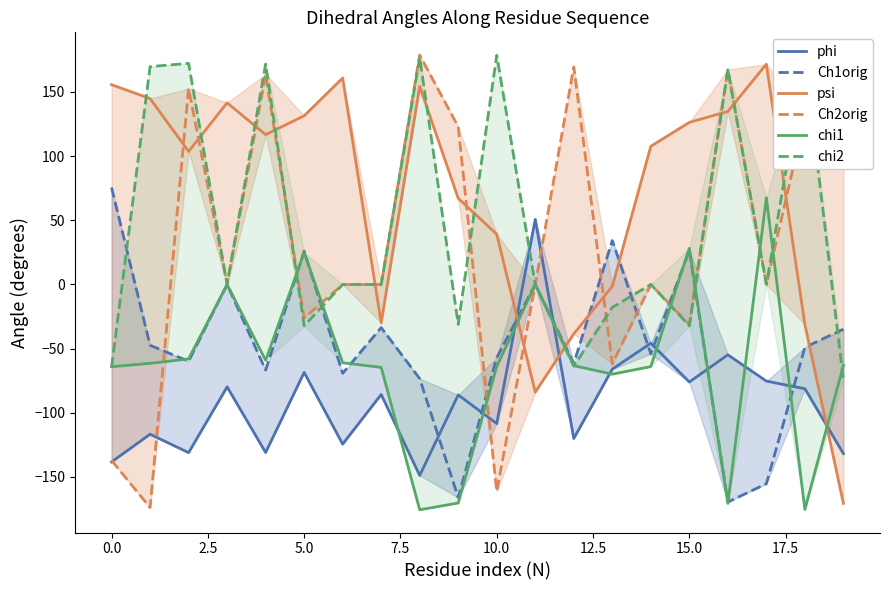

Rank the series by their maximum value, from lowest to highest.

phi, chi1, Ch1orig, psi, chi2, Ch2orig